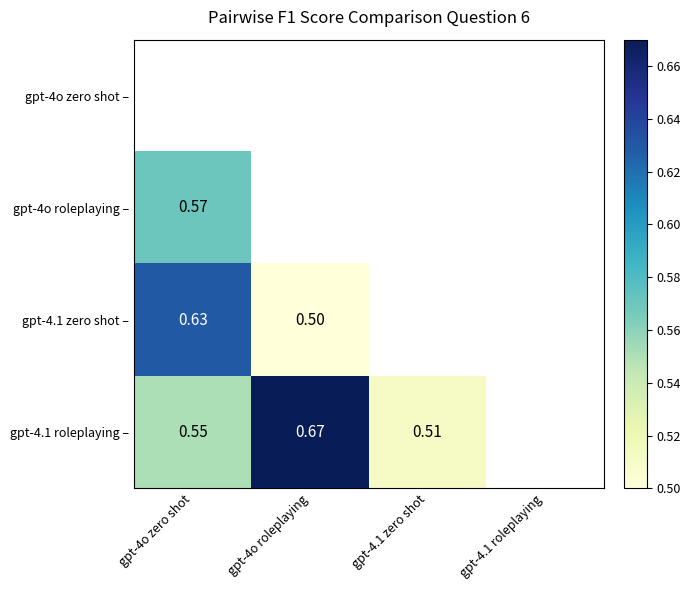

Between gpt-4o roleplaying and gpt-4.1 zero shot, which is larger?

gpt-4o roleplaying